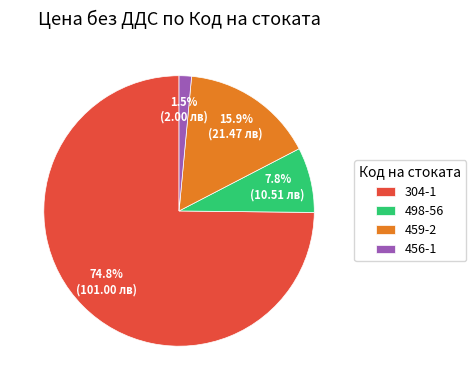

Which slice is the largest?

304-1